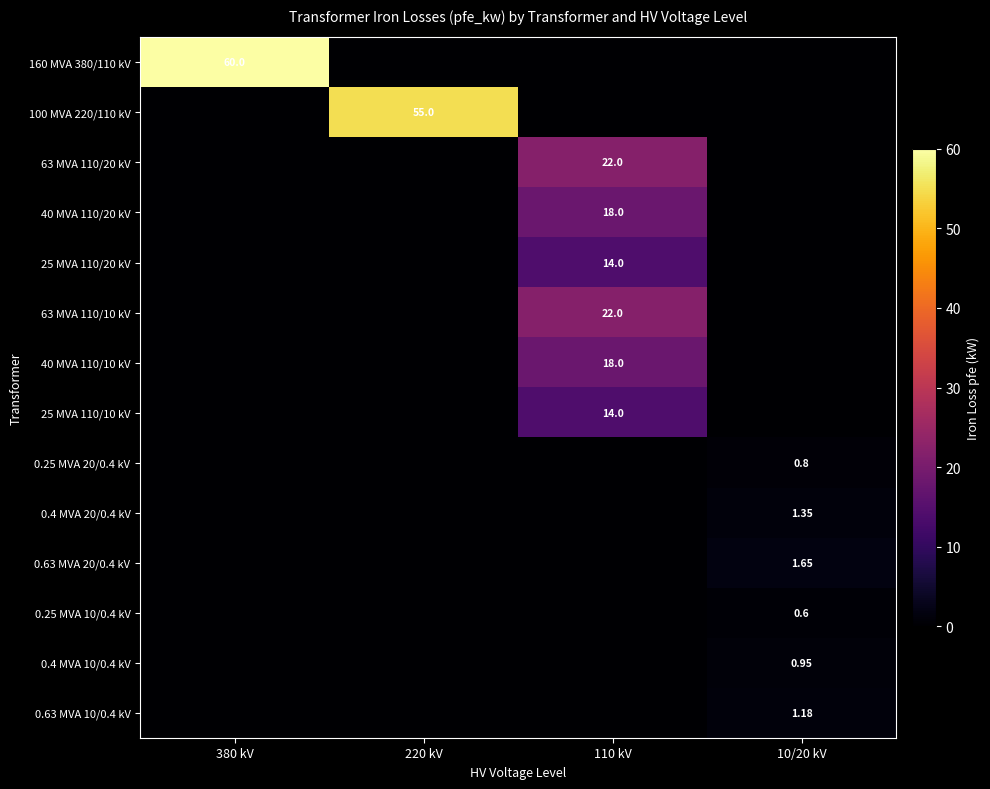

Between 110 kV and 220 kV, which is larger?

110 kV